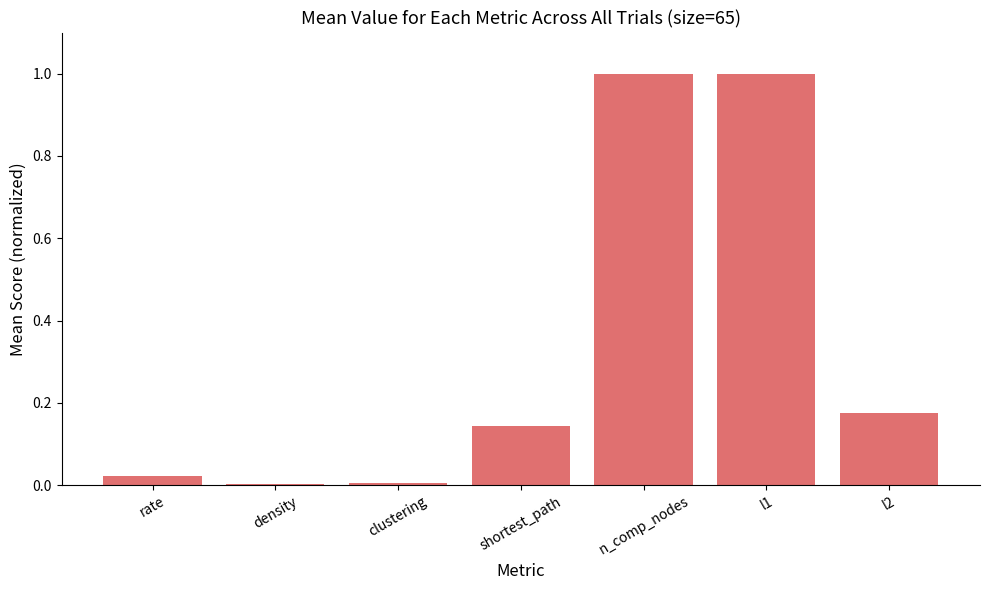

What is the change in value from rate to l1?

+1.0